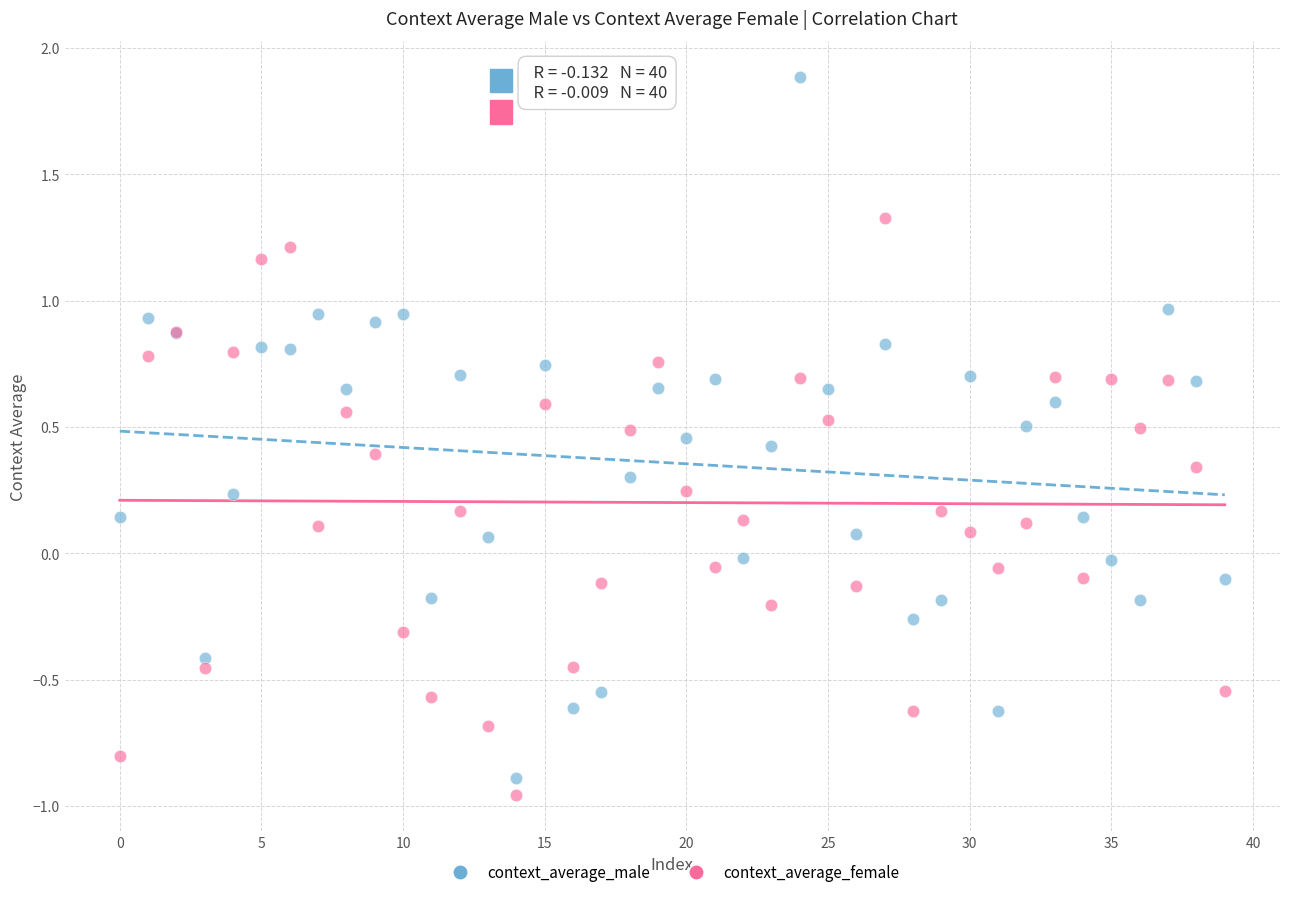

Which series has the largest Y range (max minus min)?

context_average_male